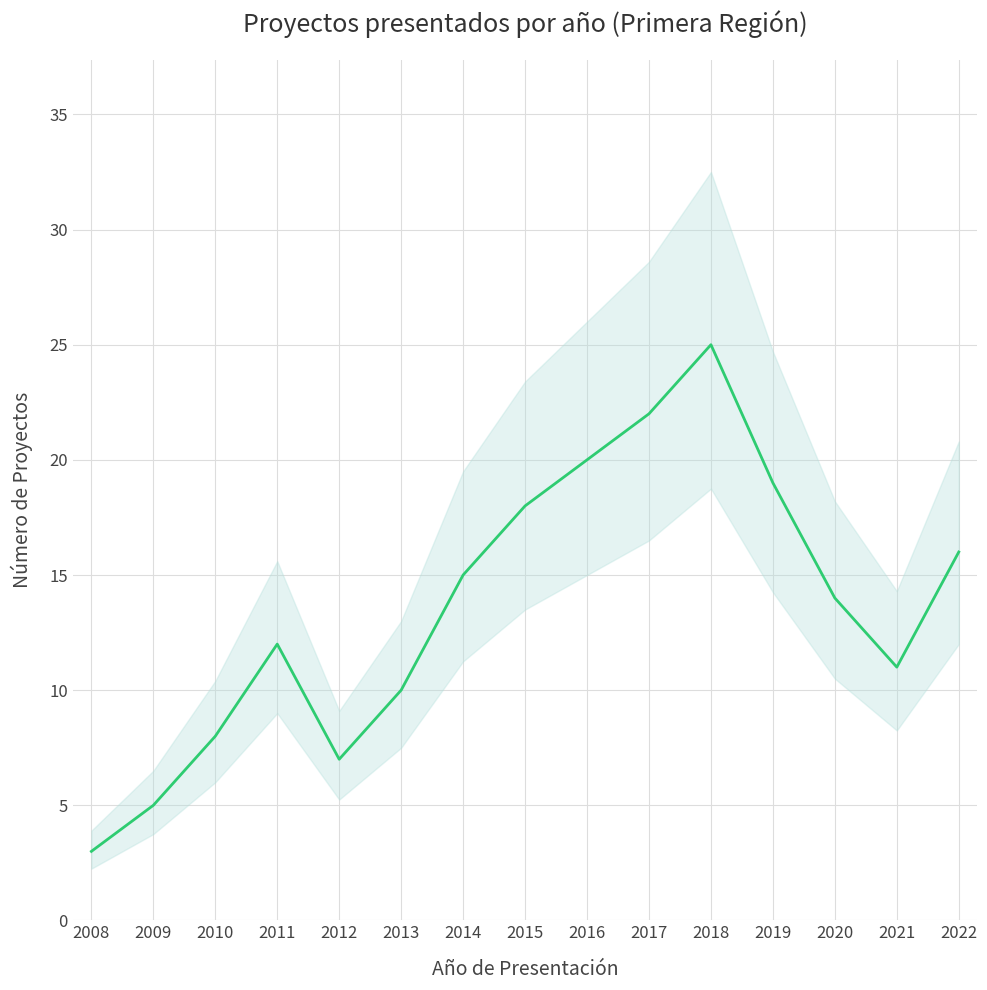

What is the difference between the maximum and minimum values?

22